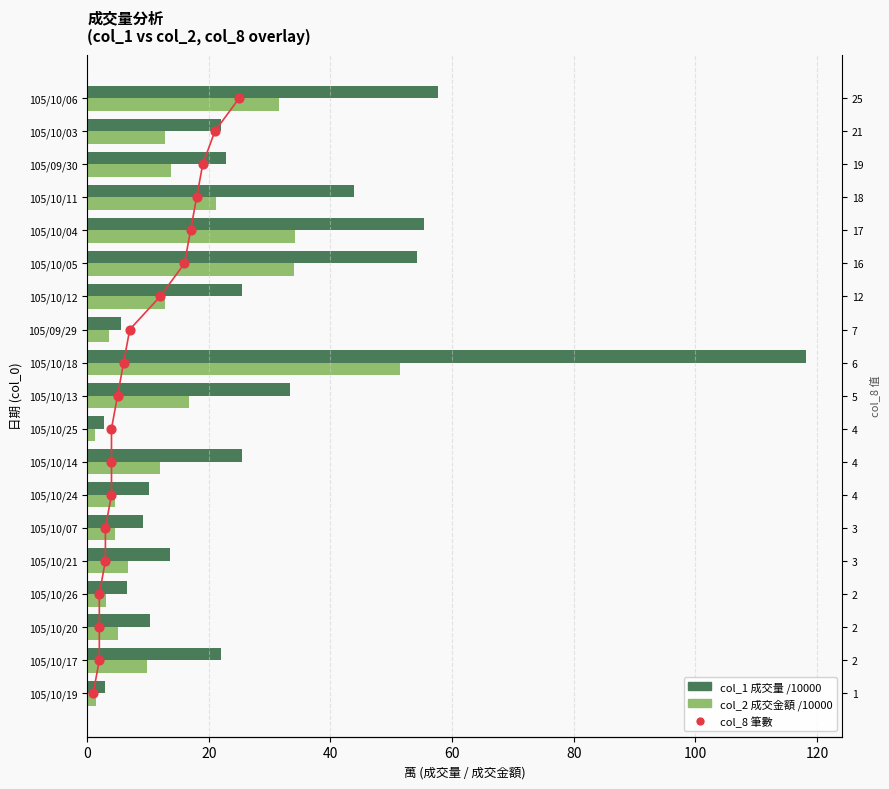

What are all the series names shown in the legend?

col_1 (成交量/10000), col_2 (成交金額/10000), col_8 (筆數)